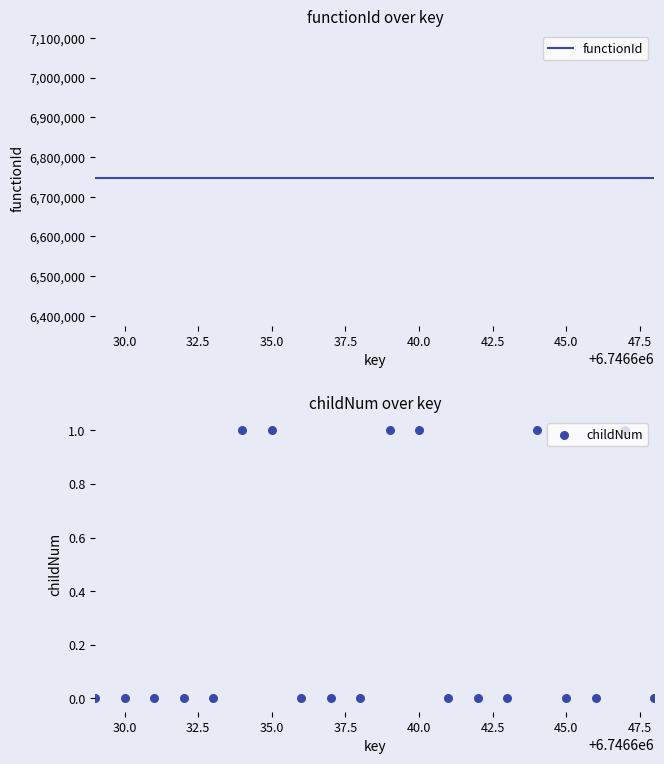

Which series contains the highest Y value?

functionId